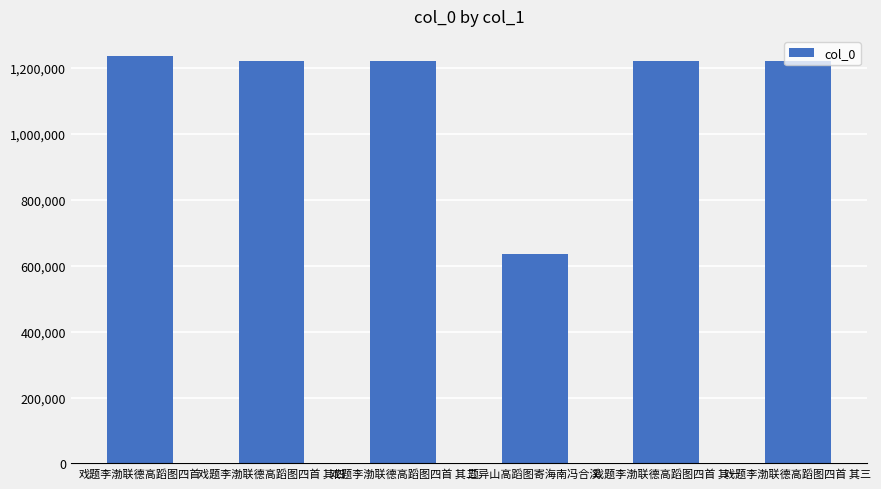

How many data points are less than 1221987?

3